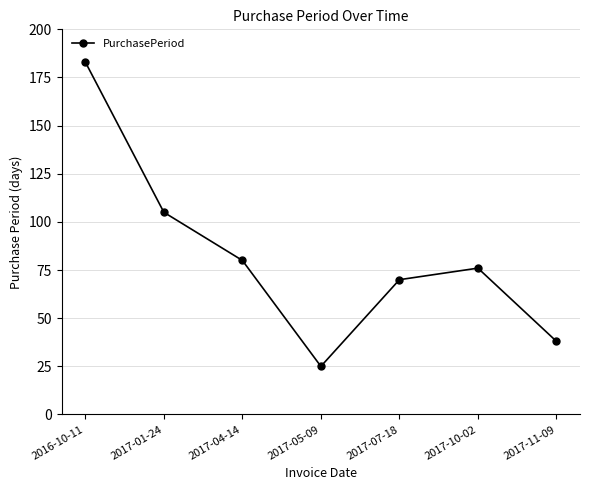

List the labels in order of value, smallest first.

2017-05-09, 2017-11-09, 2017-07-18, 2017-10-02, 2017-04-14, 2017-01-24, 2016-10-11